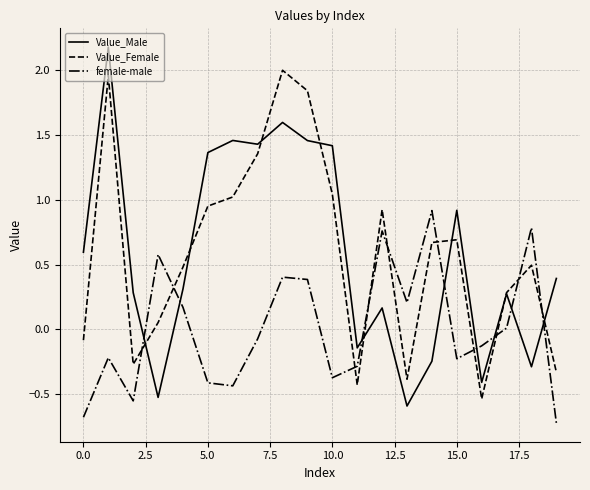

True or false: Value_Male and female-male intersect in this chart.

True